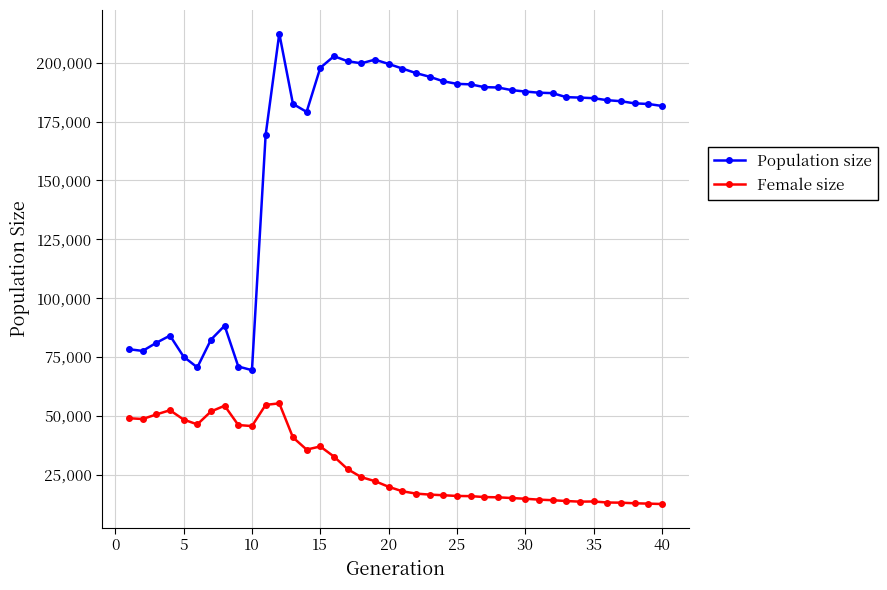

Which series has the widest spread of values?

Population size